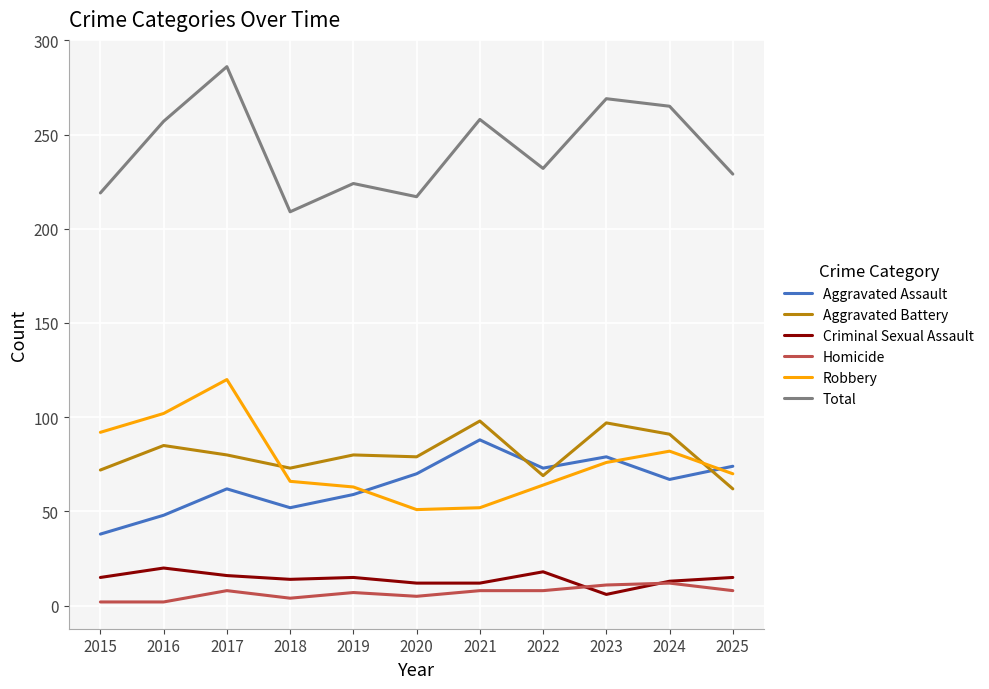

What is the approximate value of Aggravated Battery at 2025, to the nearest 5?

60